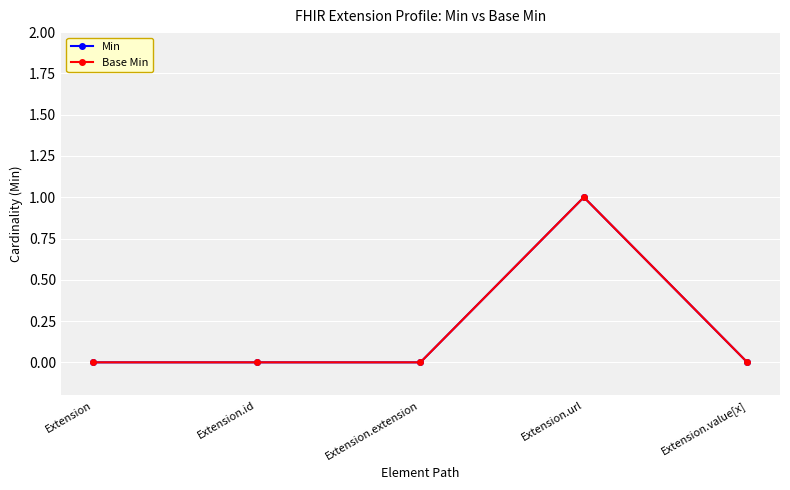

What position from the right is Extension.extension?

3